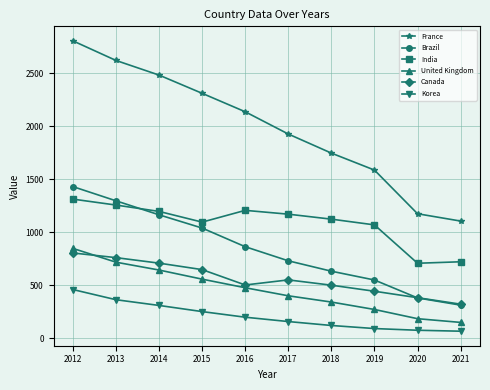

Which series has the largest total across all categories?

France